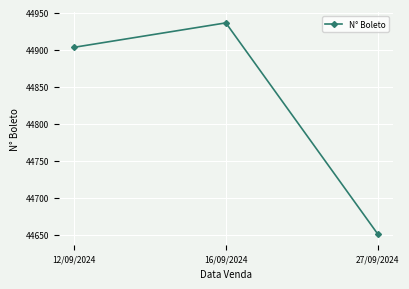

How many categories are shown in the chart?

3